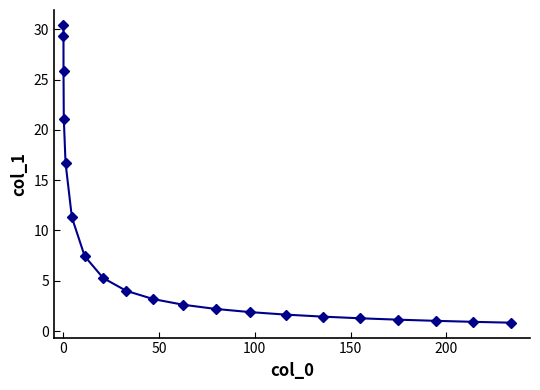

What is the value of the 1st point from the left?

30.4